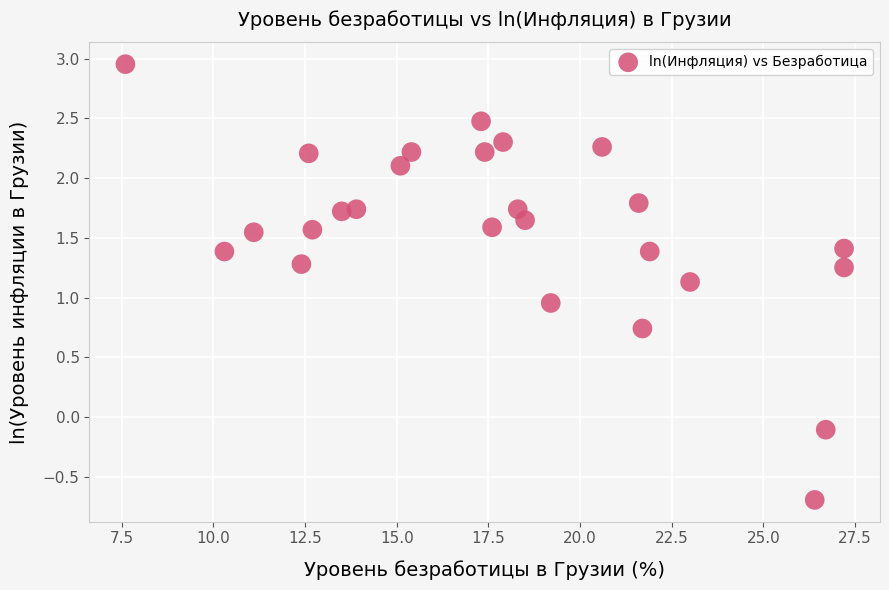

What is the range of Y values (max minus min)?

3.6